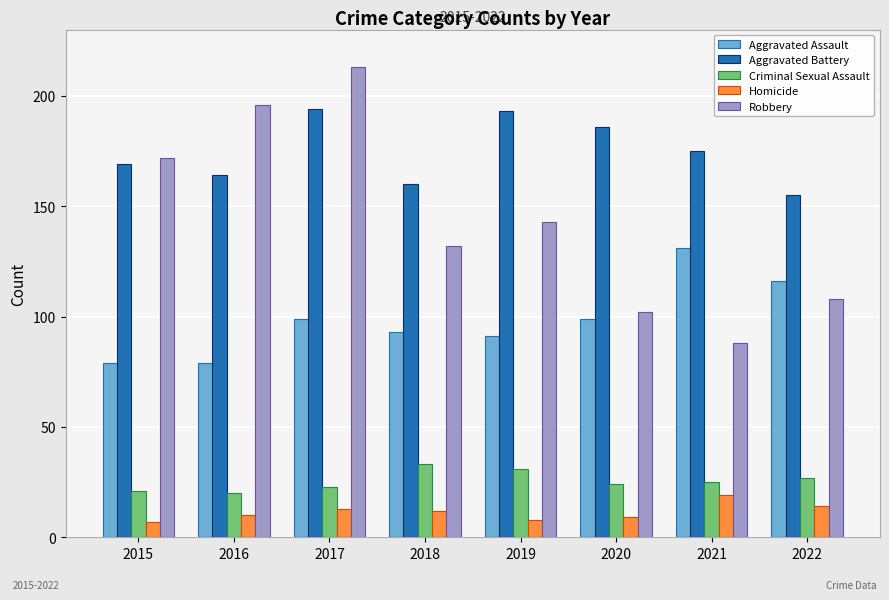

Does the chart contain stacked bars?

No